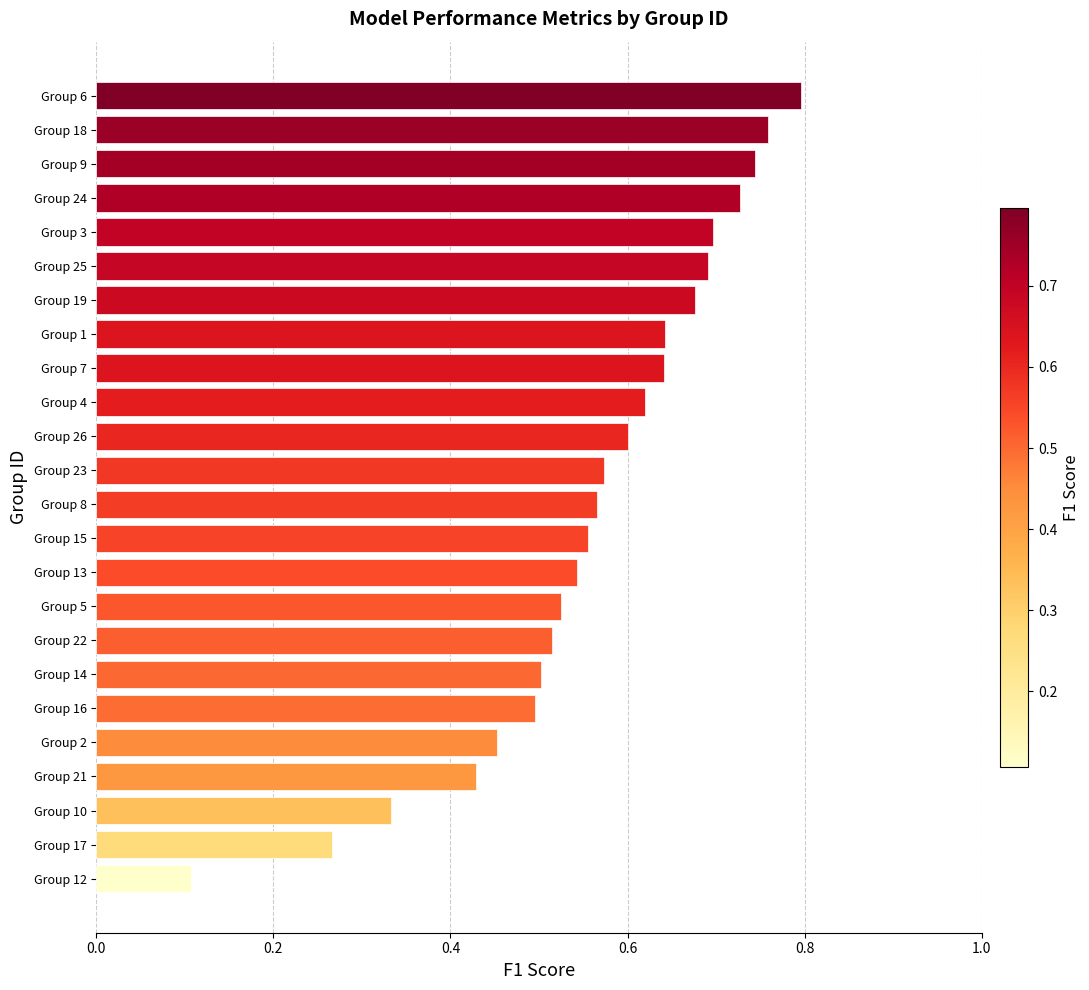

Are the bars grouped side by side (vs. stacked)?

No